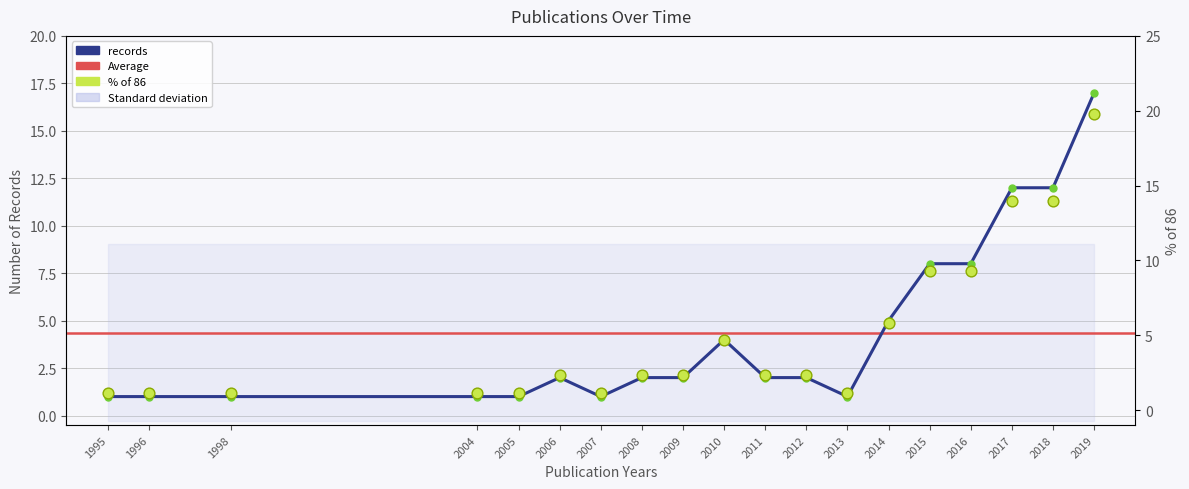

What is the total value across all series at 2019?

36.8